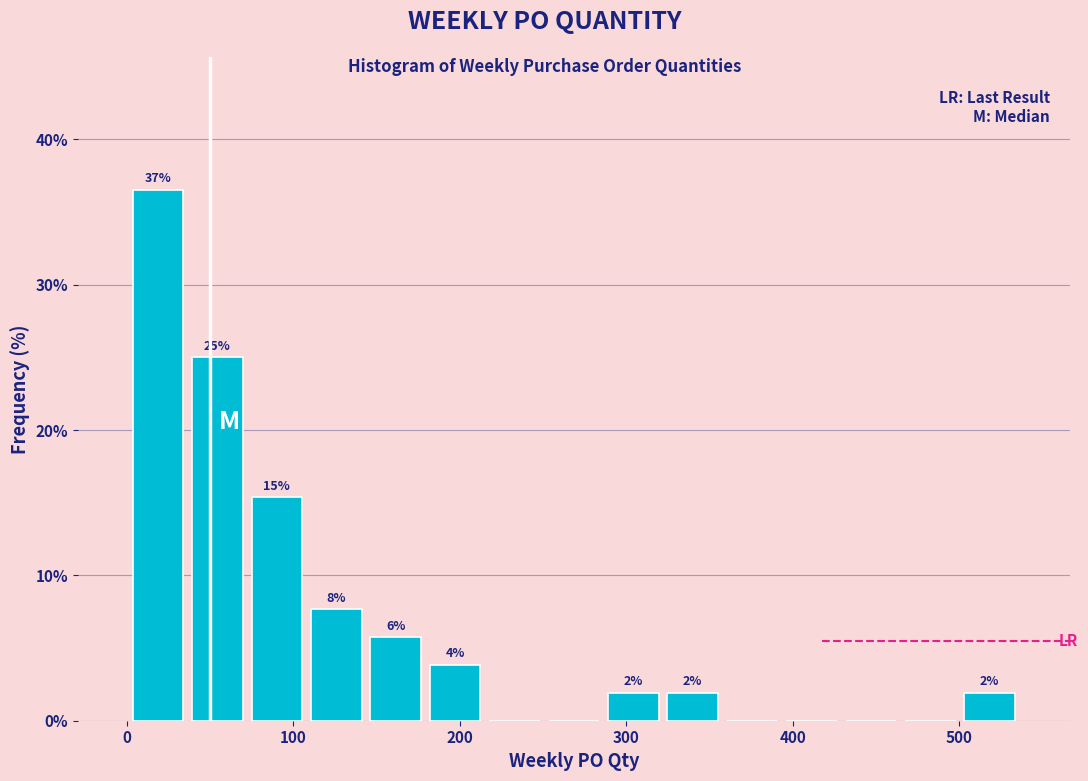

Read against the x-axis, roughly where is the centre of the tallest bar?

20